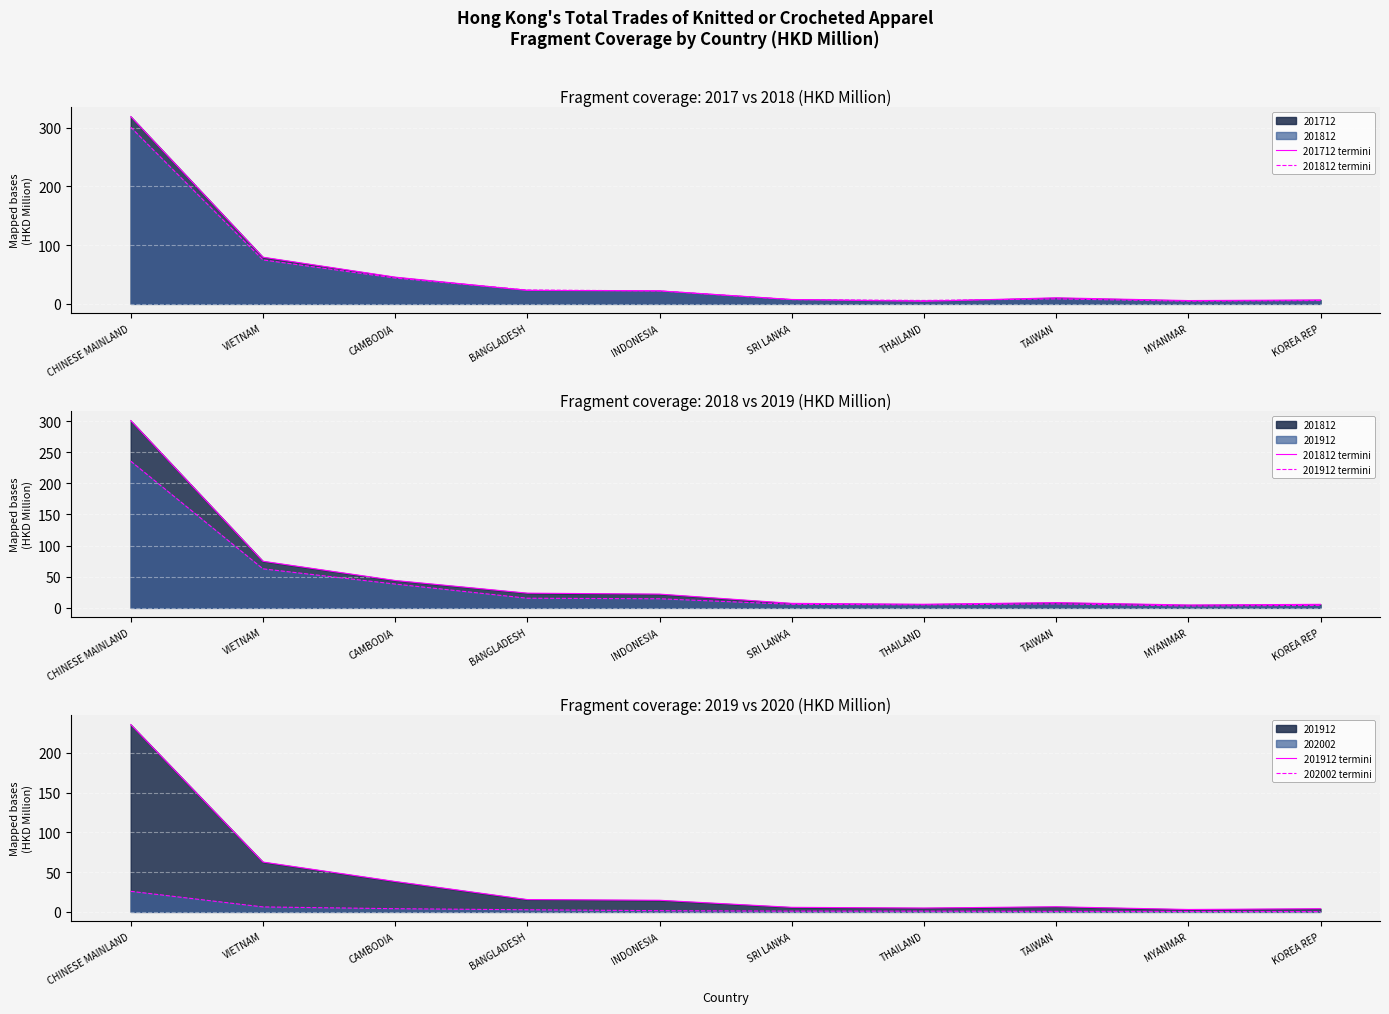

Which has a higher value, CHINESE MAINLAND or BANGLADESH?

CHINESE MAINLAND